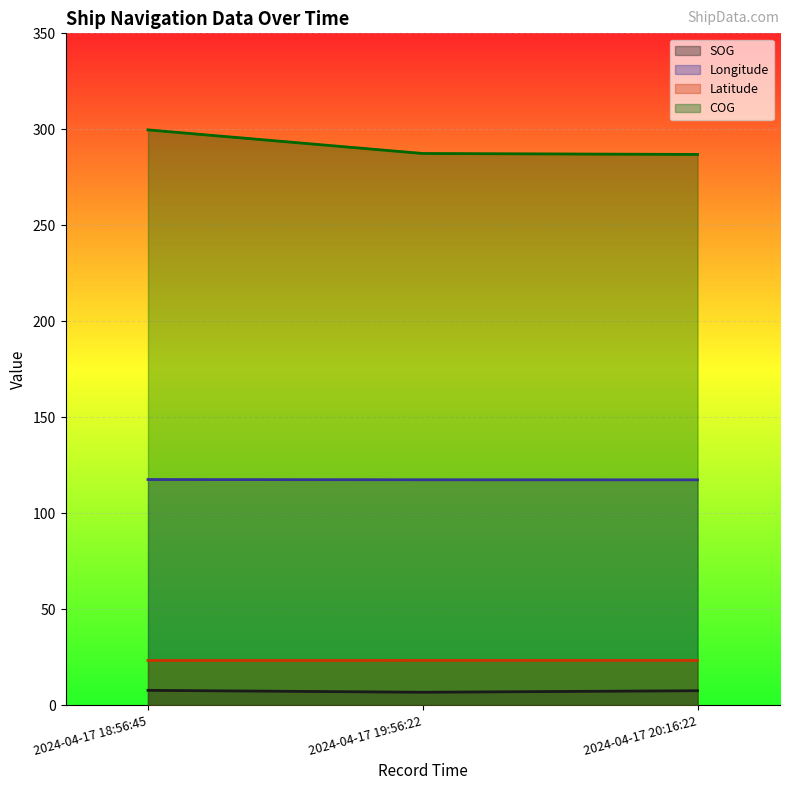

Rank the series by their maximum value, from highest to lowest.

COG, Longitude, Latitude, SOG